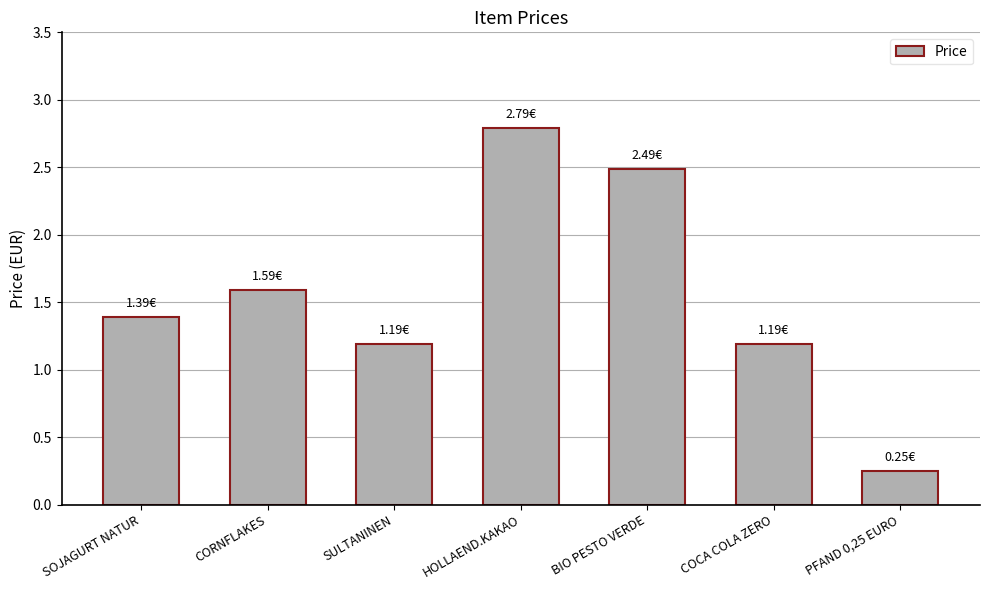

What is the label of the 7th bar from the right?

SOJAGURT NATUR